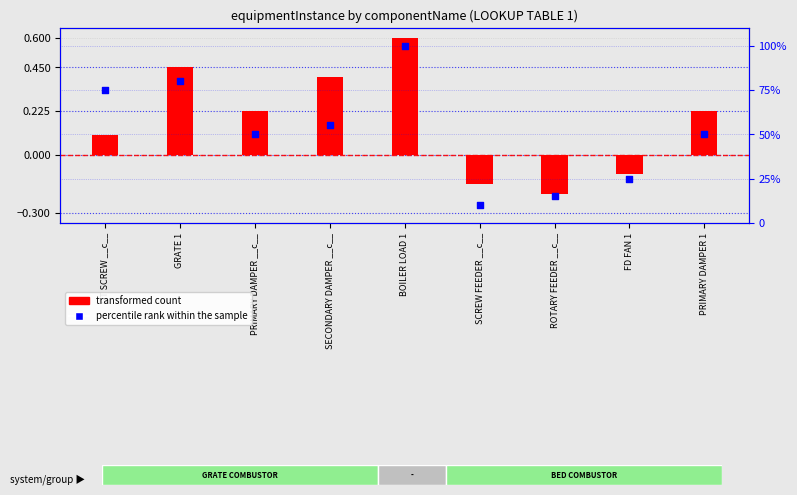

Which series has the widest spread of Y values?

percentile rank within the sample